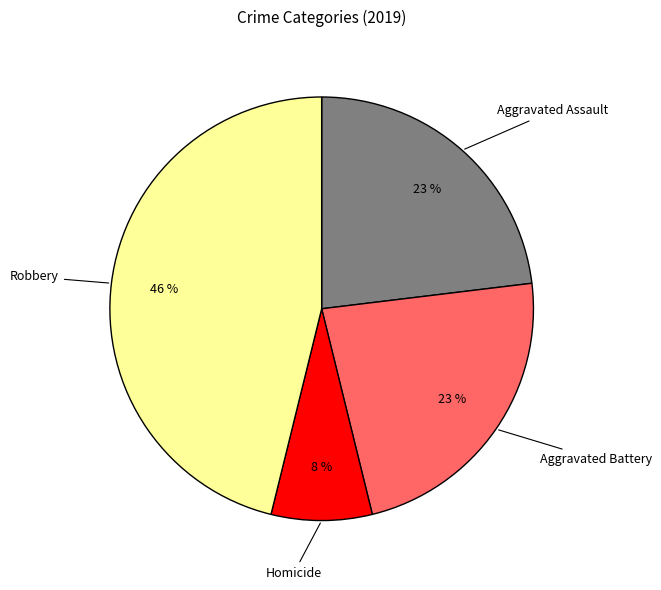

Which slice is the largest?

Robbery